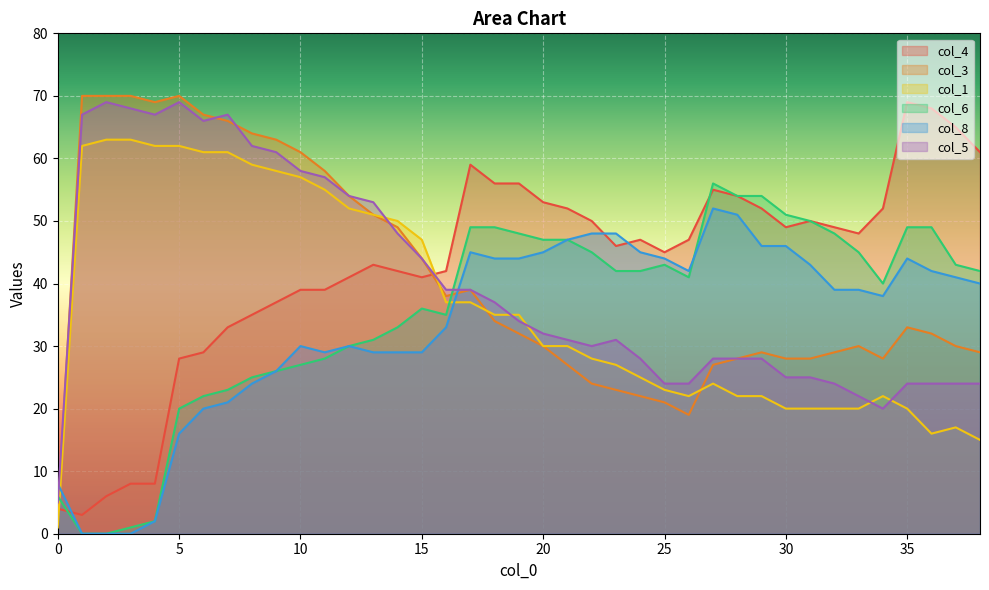

Is the value of col_1 at 23 greater than the value of col_4 at 12?

No